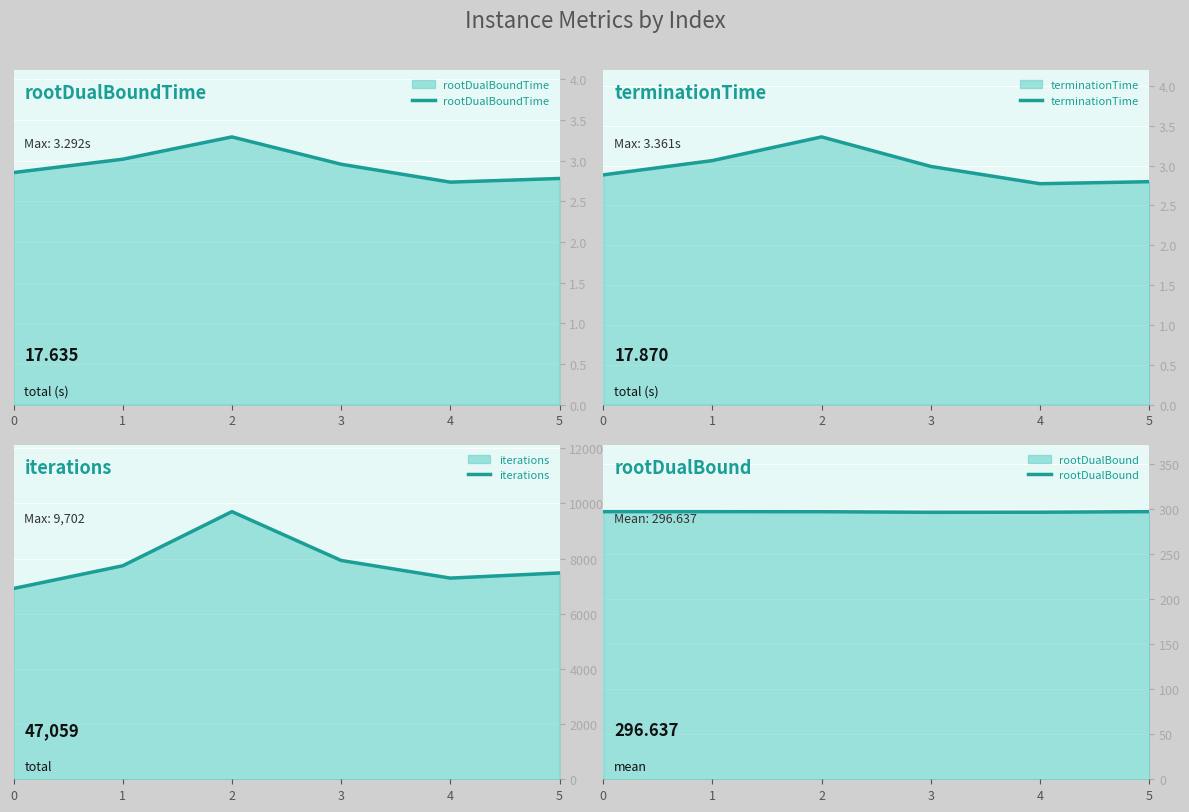

The value of rootDualBoundTime at 5 is 1.8. True or false?

False